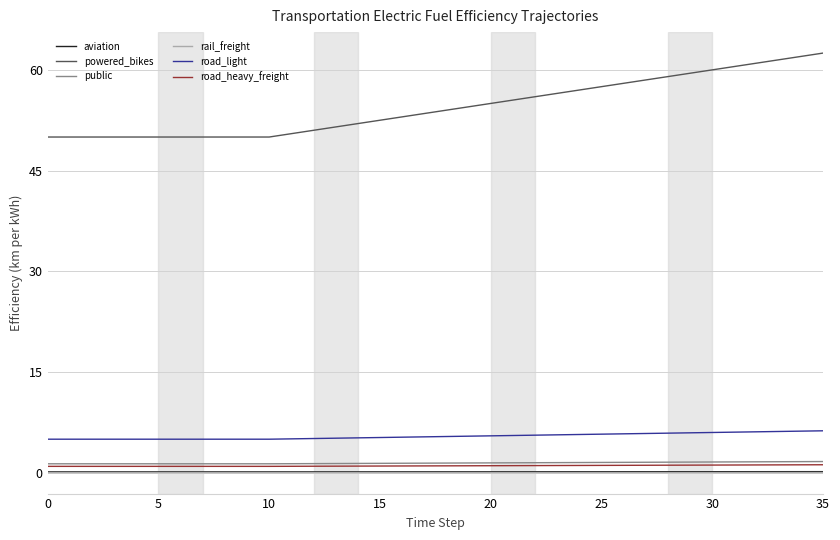

What is the difference between the second highest and second lowest values in the road_heavy_freight series?

0.2